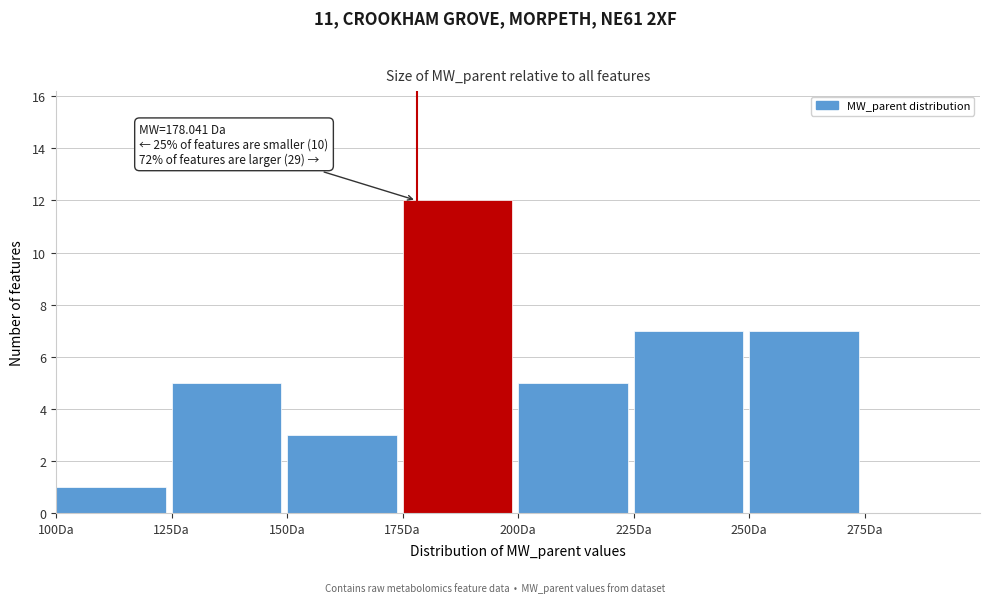

Which range on the x-axis has the tallest bar?

175 to 200